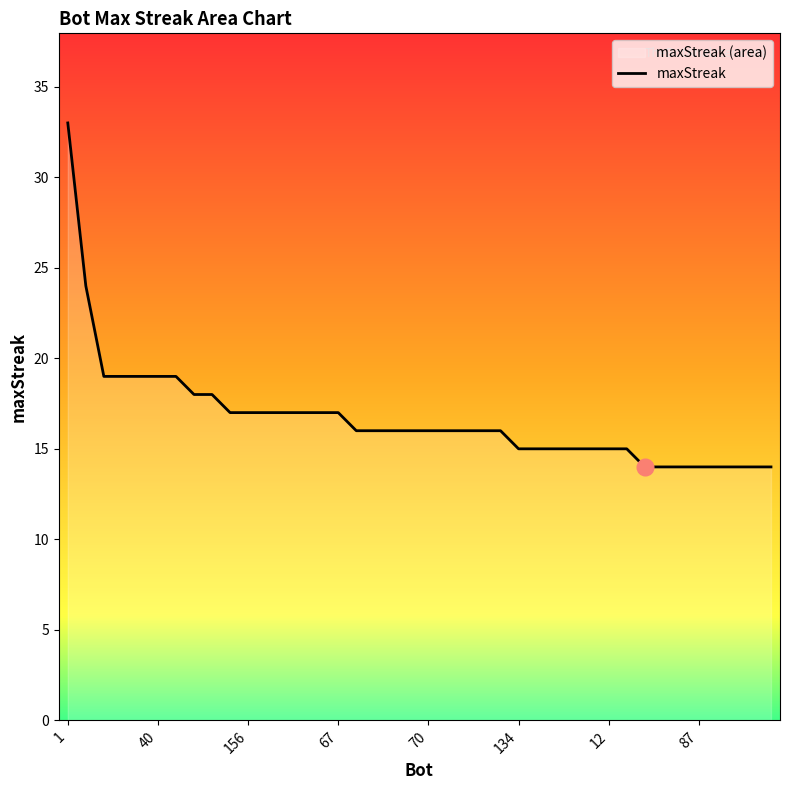

Reading left to right, transcribe all the data shown in this chart.

1=33	106=24	146=19	123=19	88=19	40=19	27=19	124=18	14=18	159=17	156=17	112=17	109=17	79=17	69=17	67=17	170=16	157=16	110=16	84=16	70=16	46=16	23=16	13=16	0=16	134=15	77=15	63=15	48=15	29=15	12=15	8=15	144=14	135=14	98=14	87=14	73=14	62=14	53=14	36=14